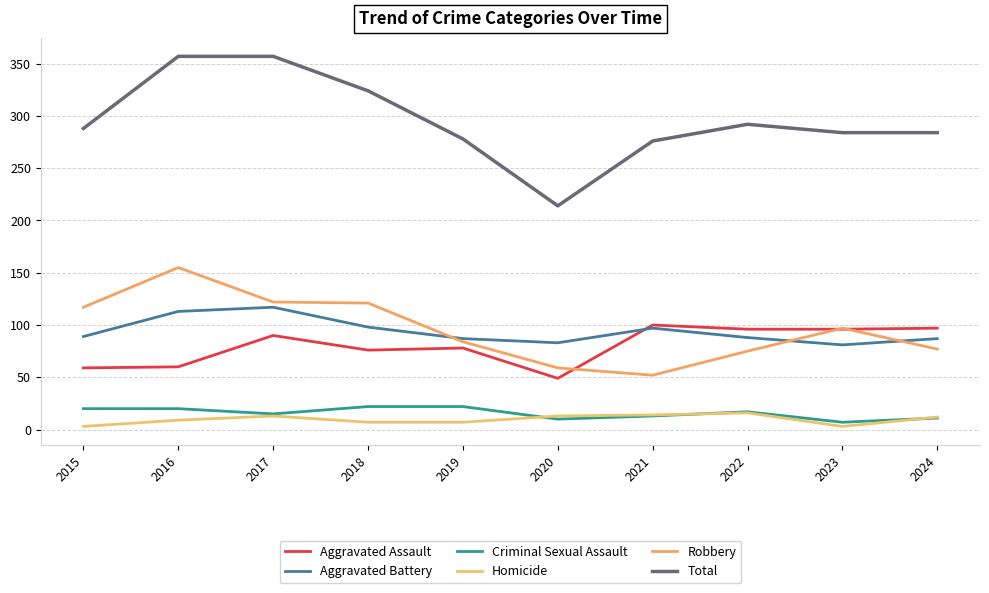

How many lines are shown in the chart?

6